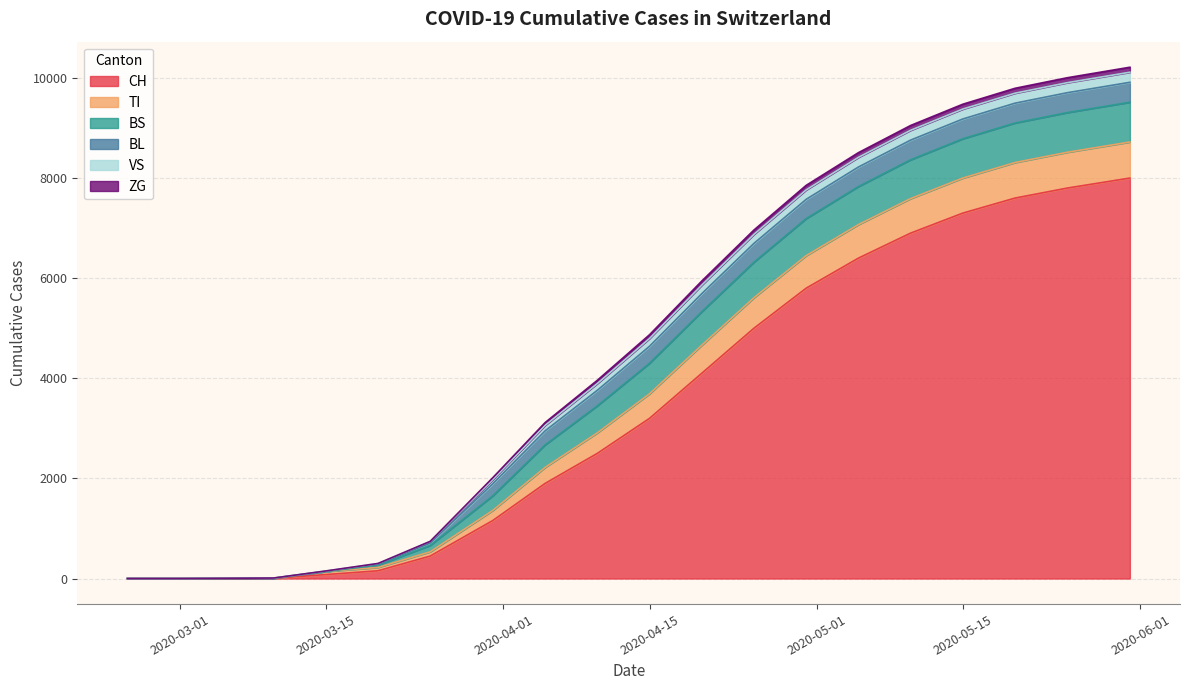

The value of TI at 13 is 386. True or false?

False